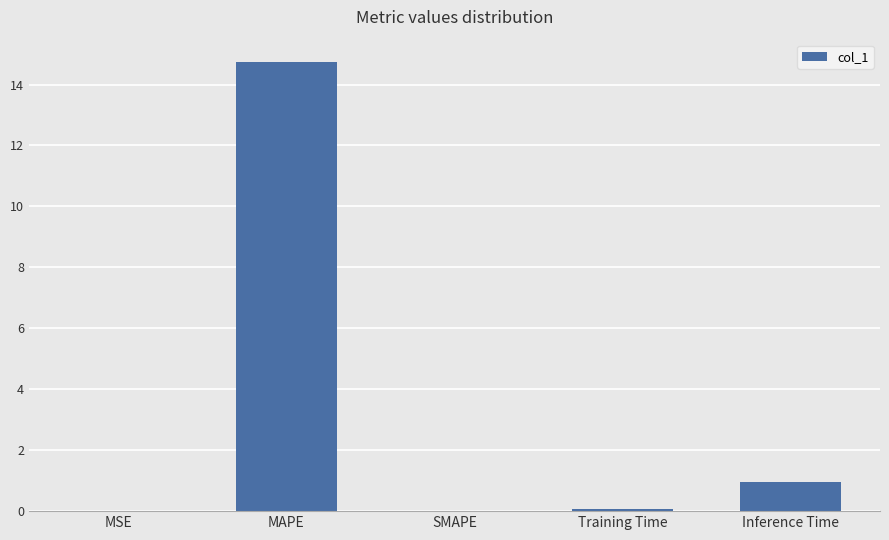

Read the value at MAPE.

14.7